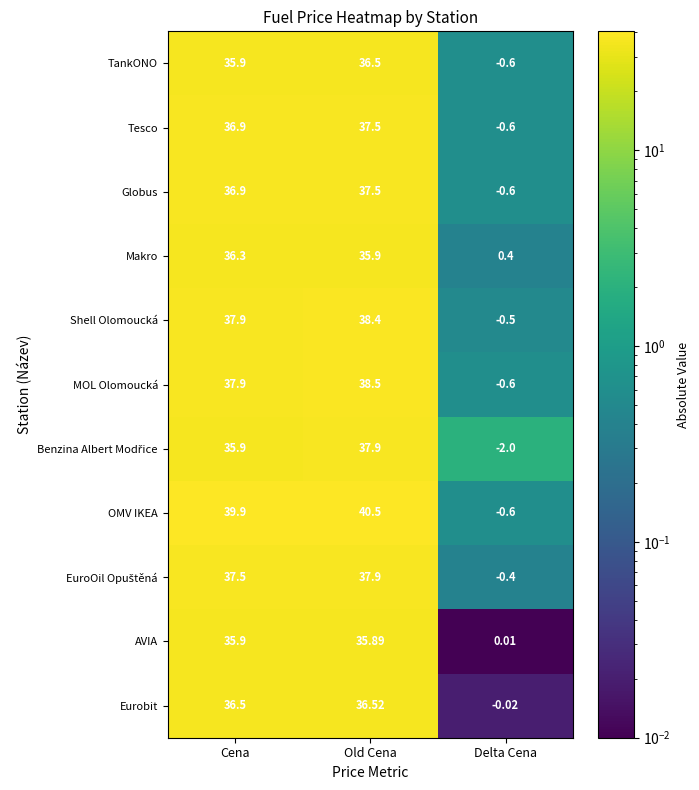

At which category is the sum across all series the highest?

Old Cena